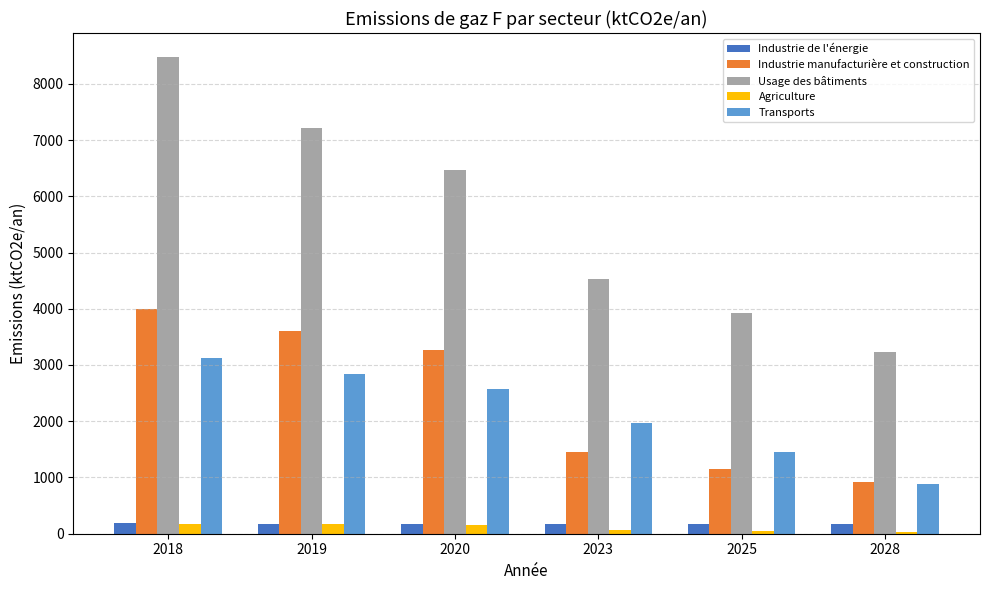

Are the bars grouped side by side (vs. stacked)?

Yes